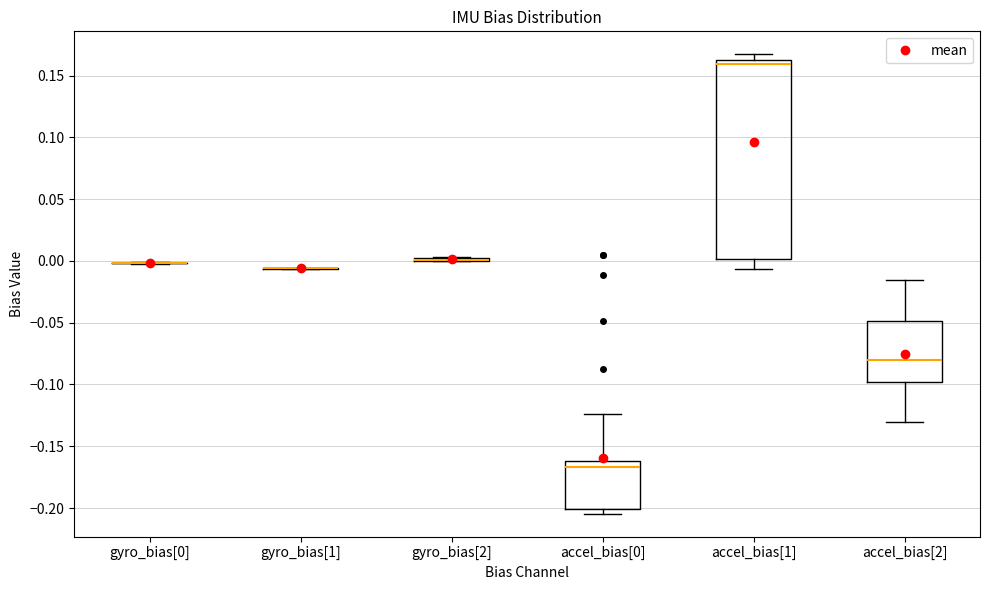

Comparing the boxes themselves (not the whiskers), which one is the tallest?

accel_bias[1]